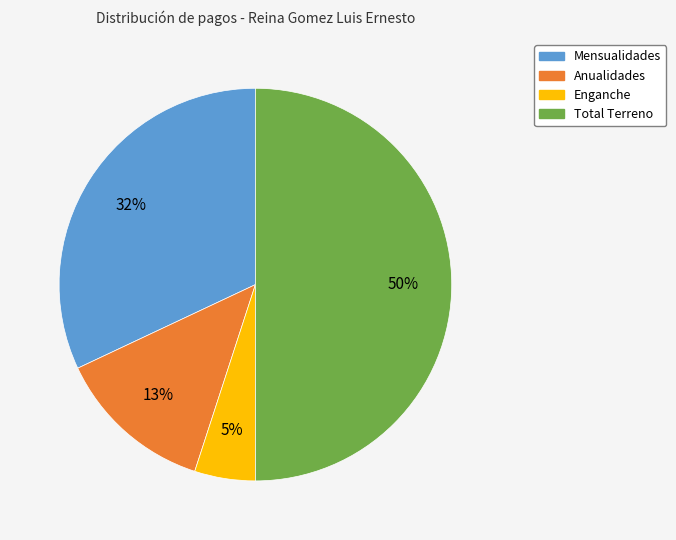

True or false: Mensualidades accounts for 32% of the total.

True